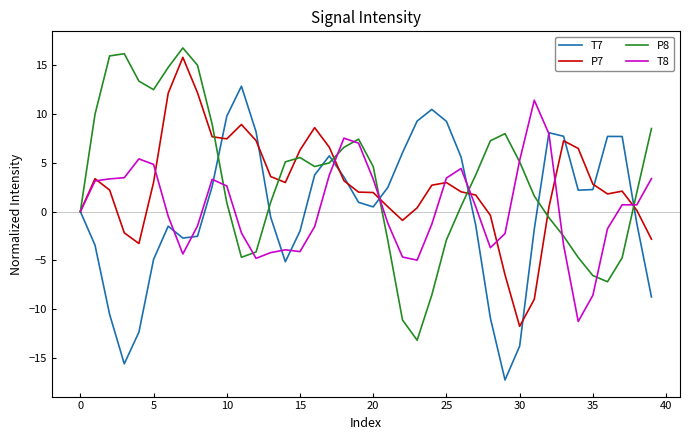

List the series in order of their peak value, lowest first.

T8, T7, P7, P8